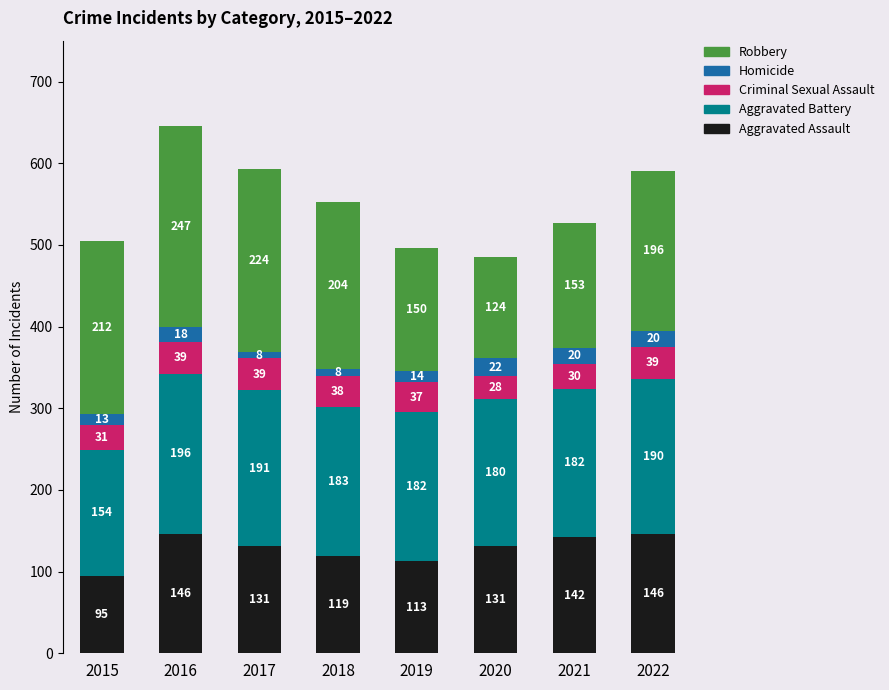

What are all the series names shown in the legend?

Robbery, Homicide, Criminal Sexual Assault, Aggravated Battery, Aggravated Assault